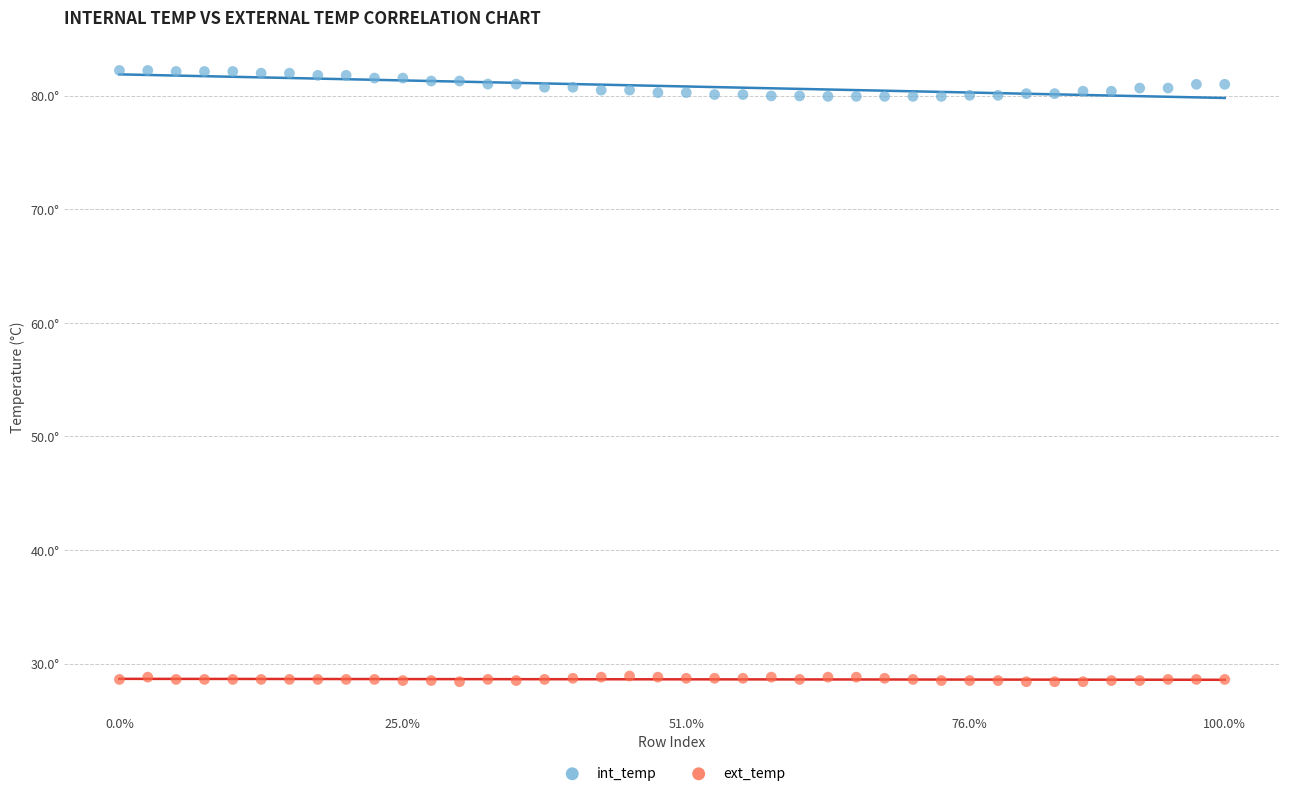

Which series contains the highest Y value?

int_temp